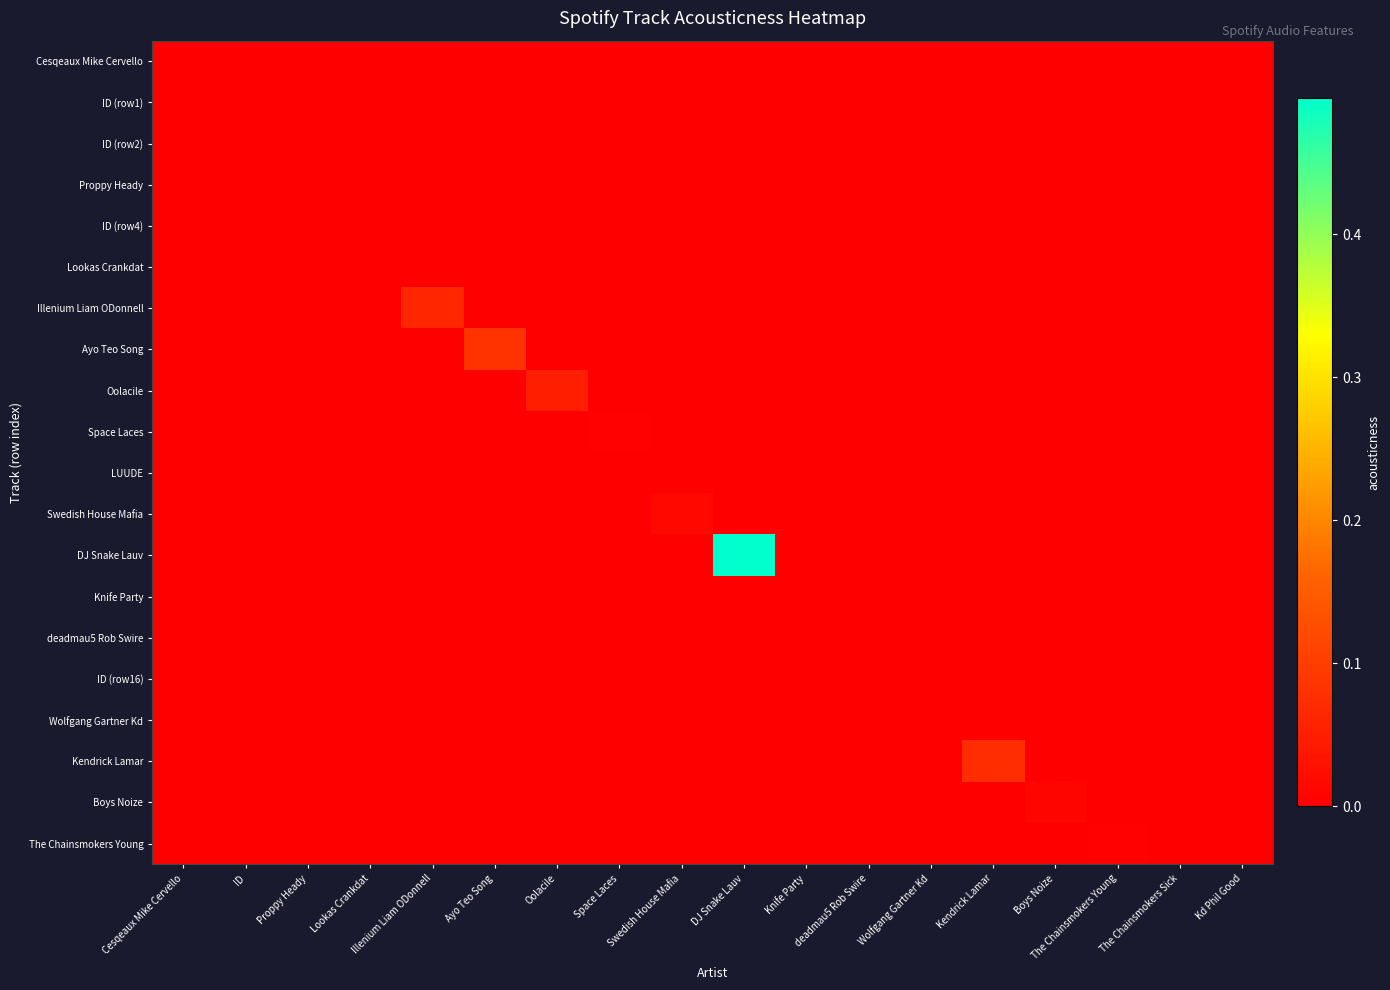

Which series has the largest total across all categories?

DJ Snake Lauv